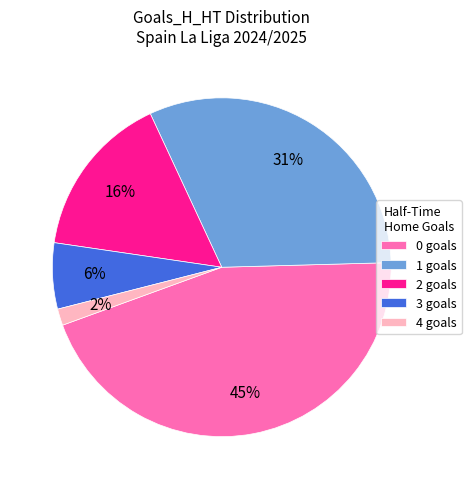

To the nearest percent, what percentage of the pie is 1?

31%